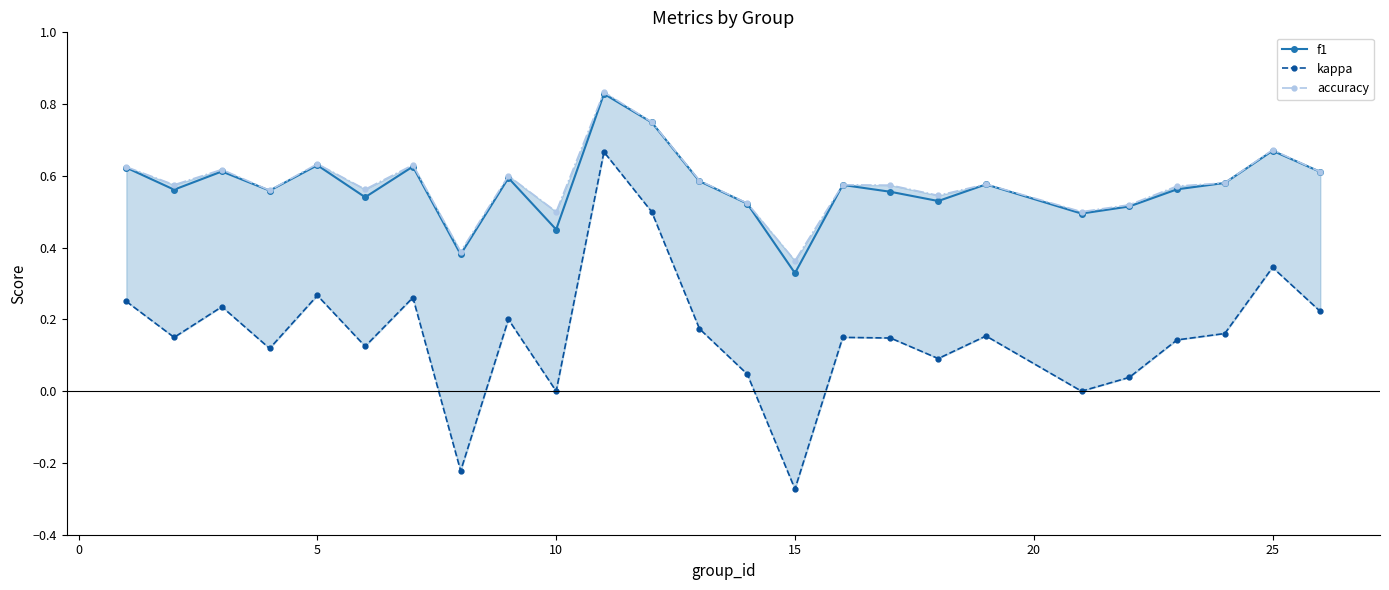

Rank the series by their maximum value, from lowest to highest.

kappa, f1, accuracy